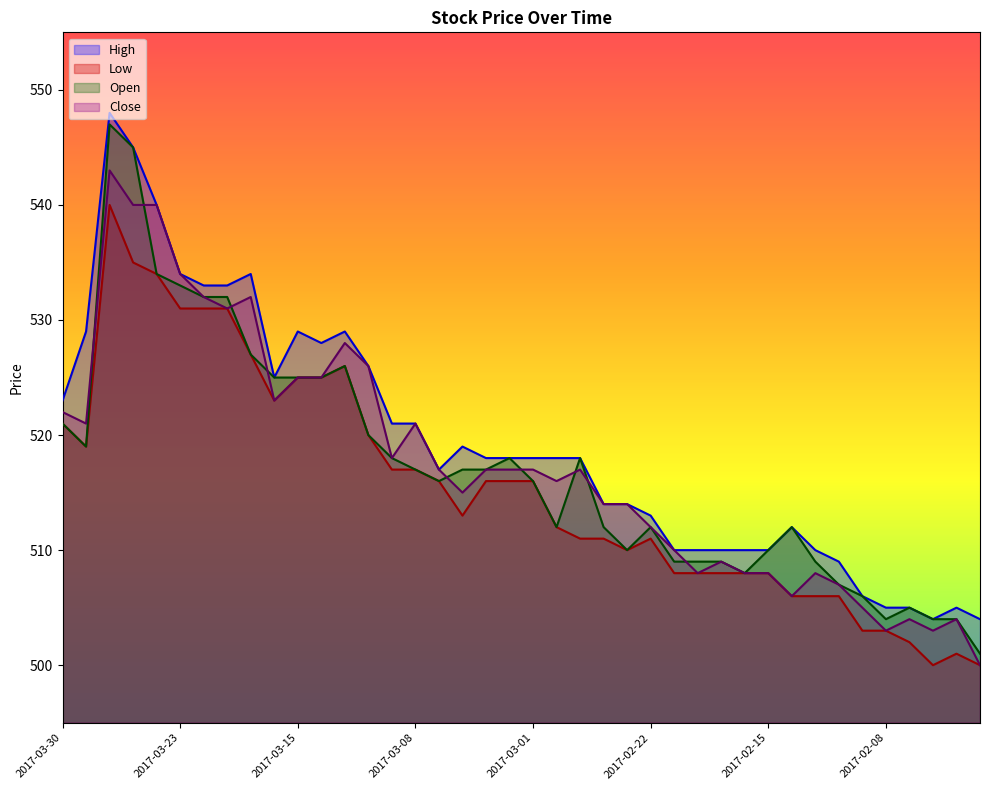

At 2017-02-17, list the series in order from largest to smallest.

High, Open, Close, Low